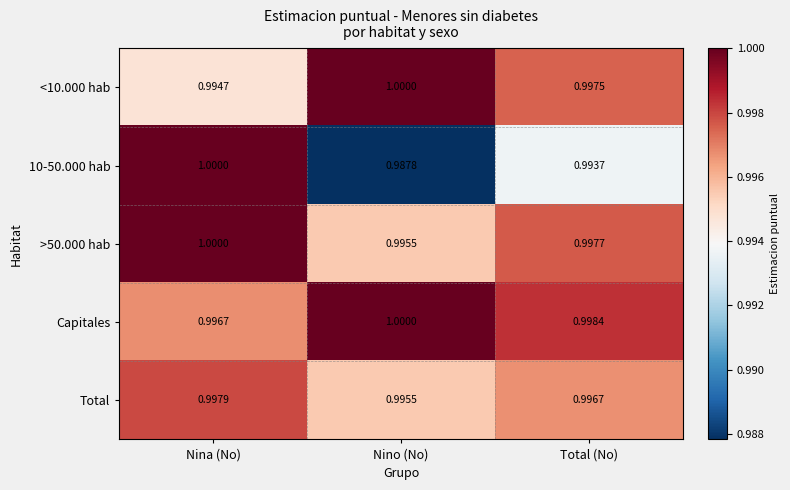

Rank the categories by Capitales value from highest to lowest.

Nino (No), Total (No), Nina (No)